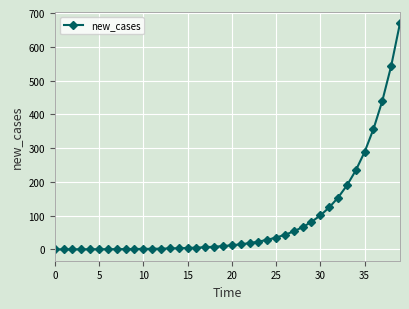

What is the value of the 40th point from the left?

670.0